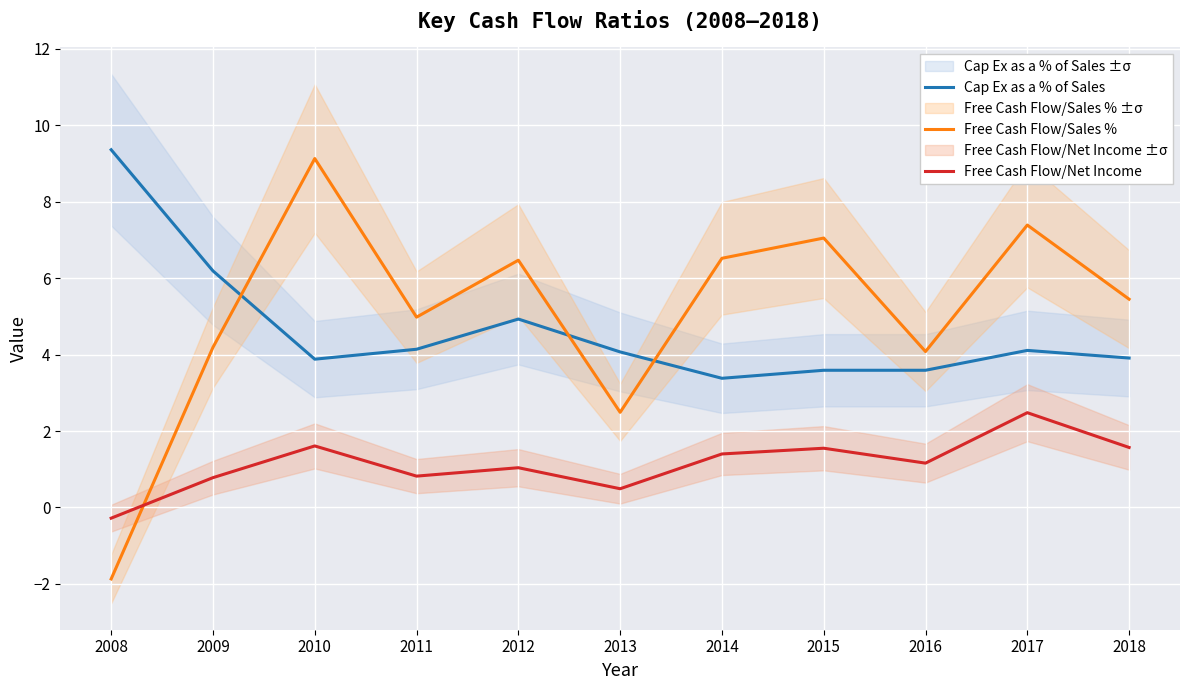

True or false: Cap Ex as a % of Sales has more than 1 points higher than both neighbors.

True